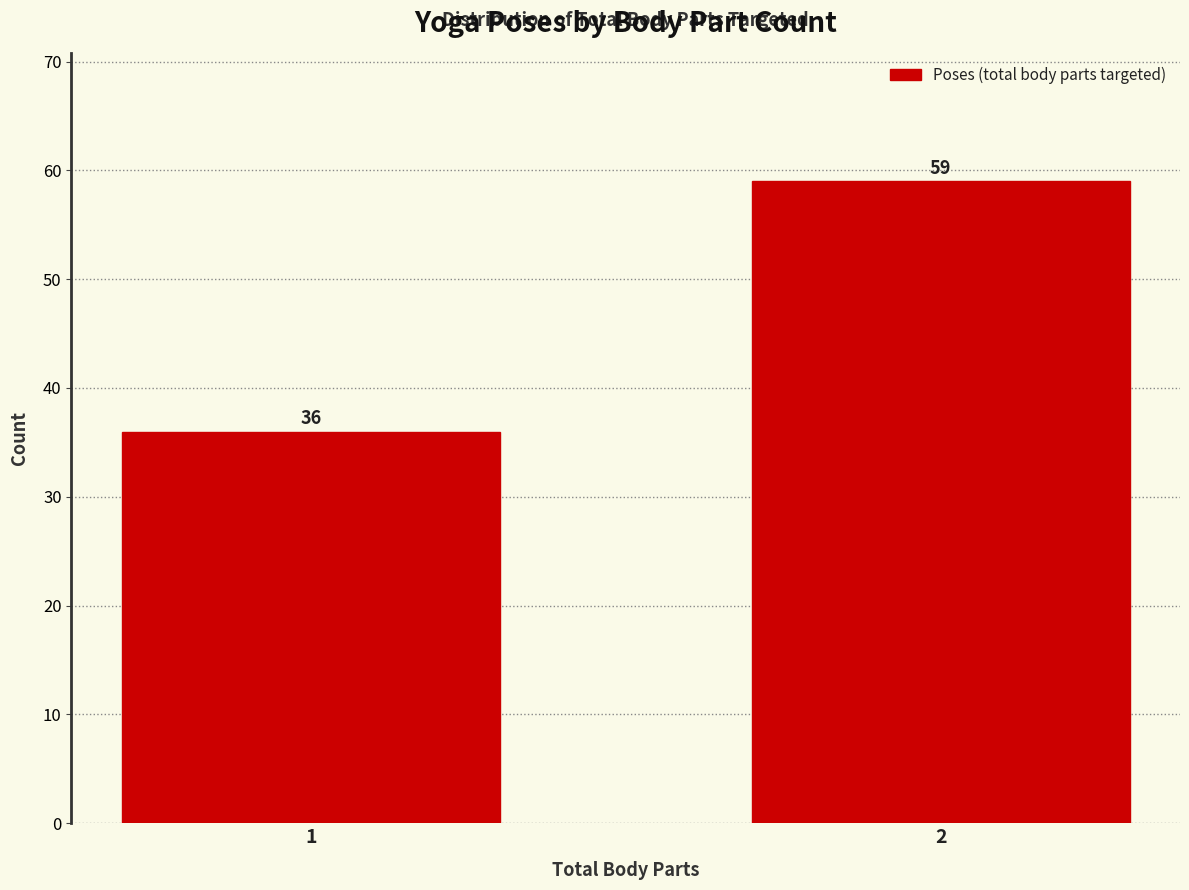

Reading right to left, transcribe all the data shown in this chart.

59	36